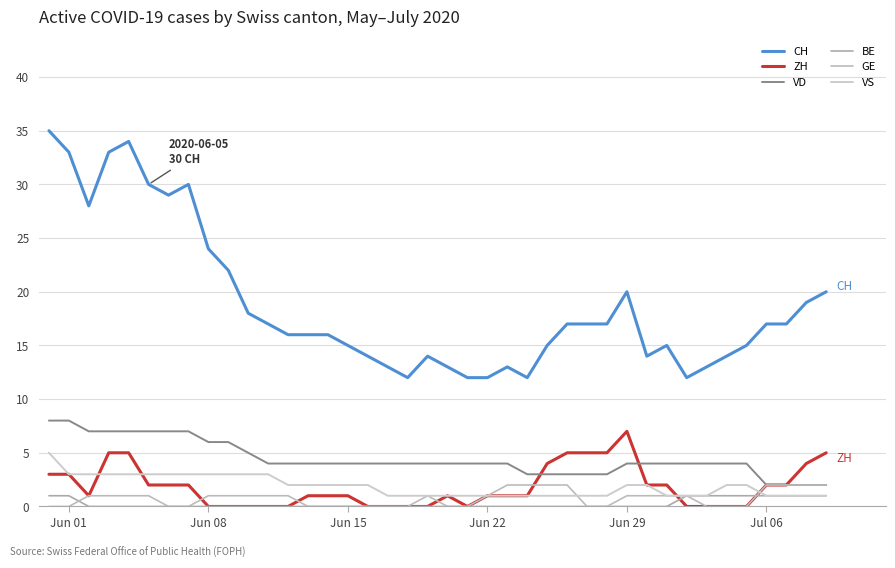

How many lines are shown in the chart?

6